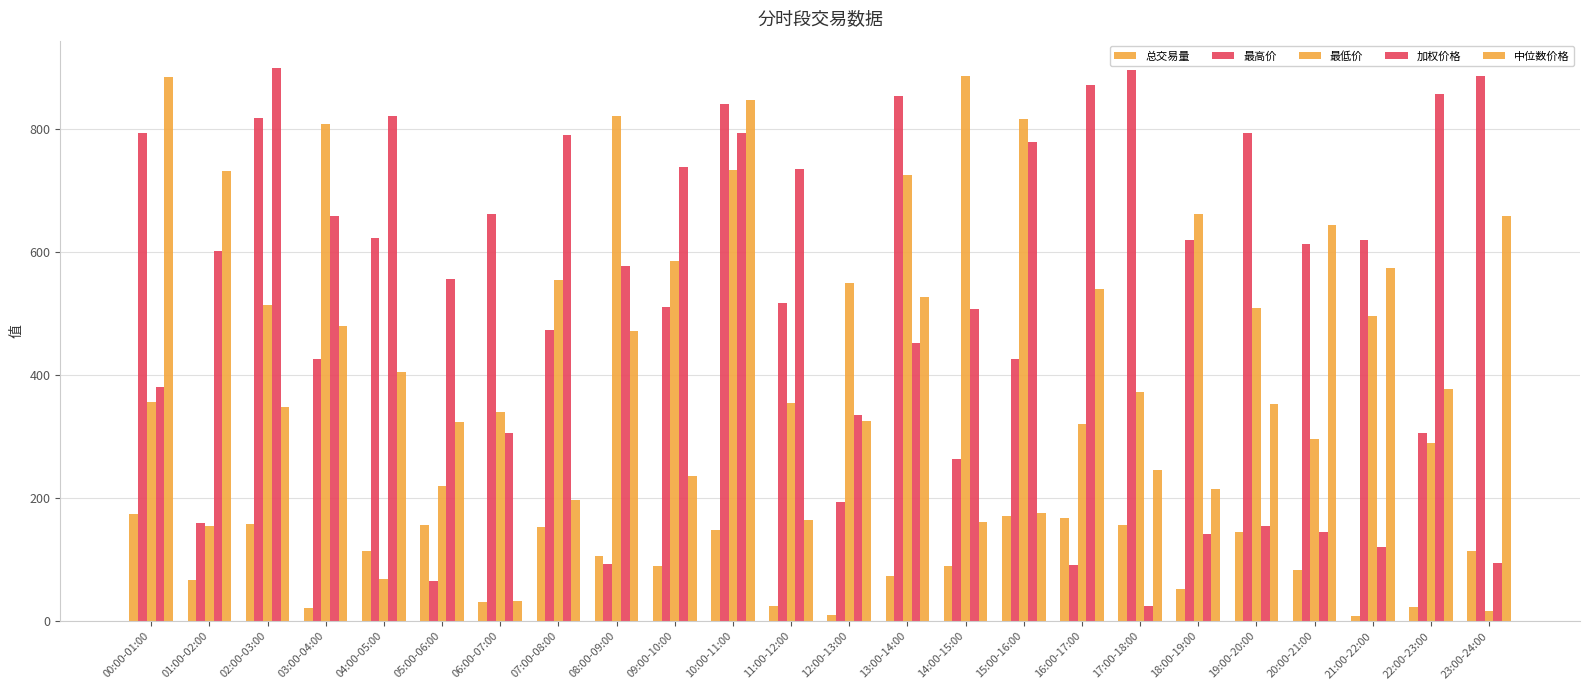

What is the label of the 8th bar from the left?

07:00-08:00